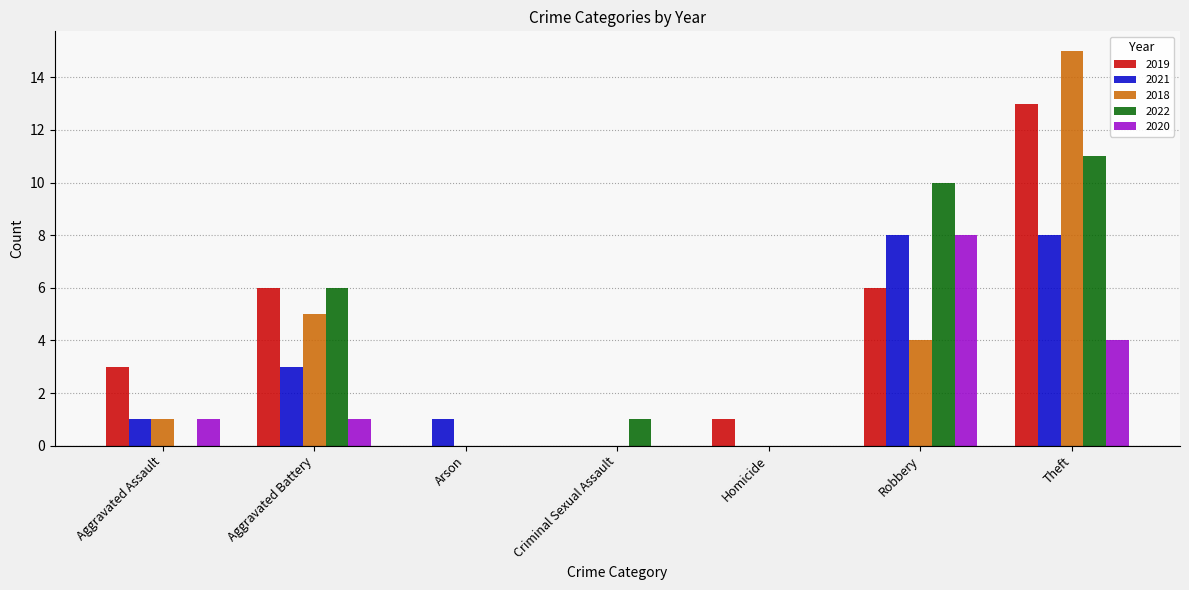

Between Aggravated Assault and Arson, which series saw the biggest shift?

2019